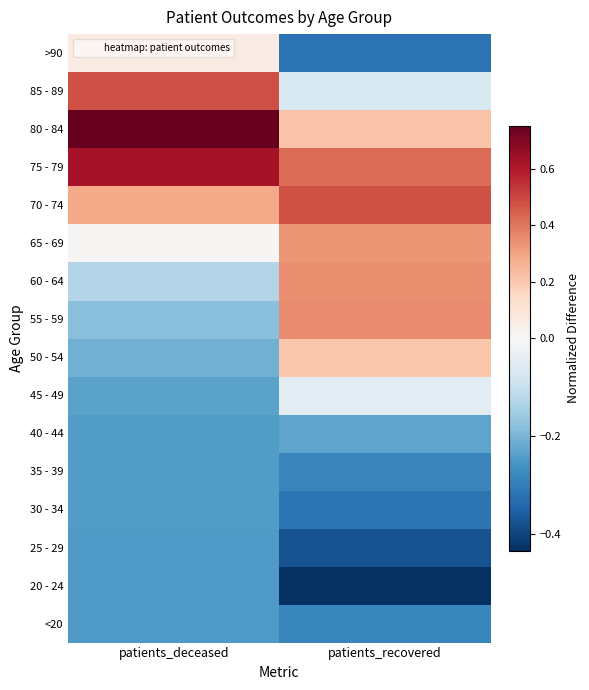

At which category is the sum across all series the highest?

patients_recovered